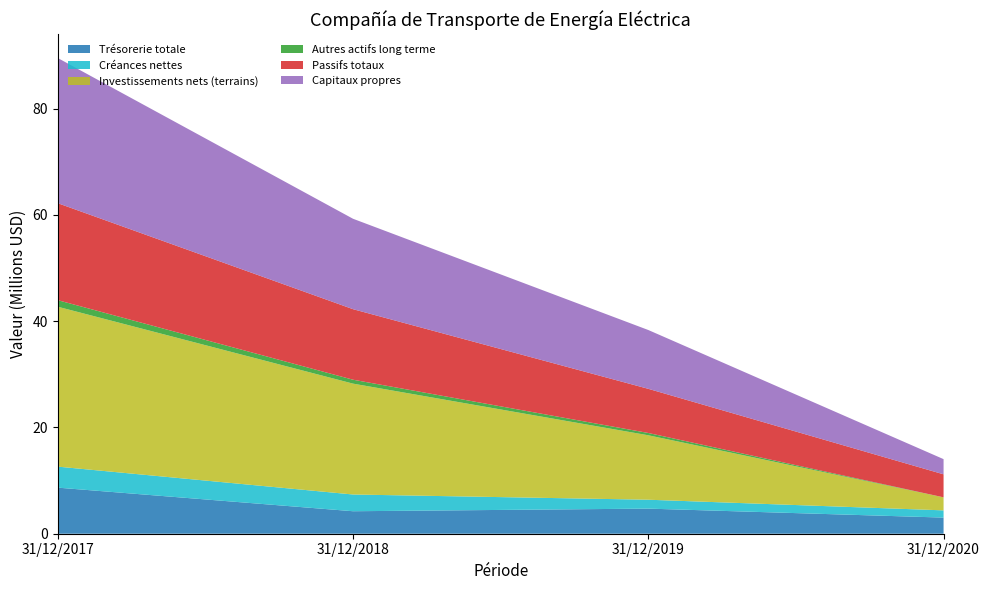

Reading left to right, what are all the values shown in this chart?

Trésorerie totale: 31/12/2017=8672949	31/12/2018=4233208	31/12/2019=4725188	31/12/2020=3035835
Créances nettes: 31/12/2017=3956334	31/12/2018=3149769	31/12/2019=1675512	31/12/2020=1361704
Investissements nets (terrains): 31/12/2017=30098463	31/12/2018=20870059	31/12/2019=12129387	31/12/2020=2453084
Autres actifs long terme: 31/12/2017=1234120	31/12/2018=737233	31/12/2019=431993	31/12/2020=0
Passifs totaux: 31/12/2017=18256675	31/12/2018=13276833	31/12/2019=8313365	31/12/2020=4330264
Capitaux propres: 31/12/2017=27324669	31/12/2018=17018971	31/12/2019=11070128	31/12/2020=2858494